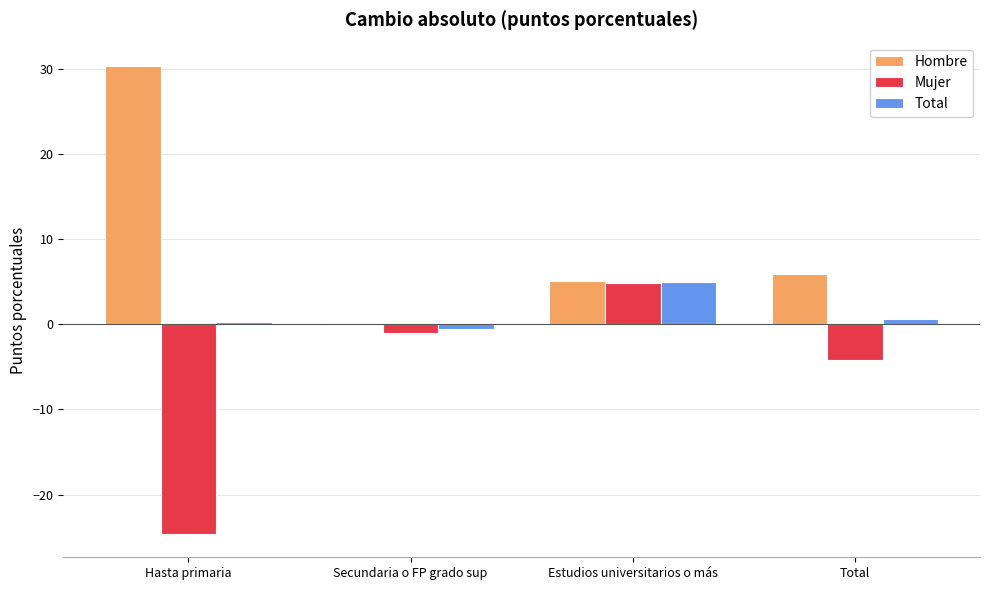

What is the highest value of the Hombre series?

30.3